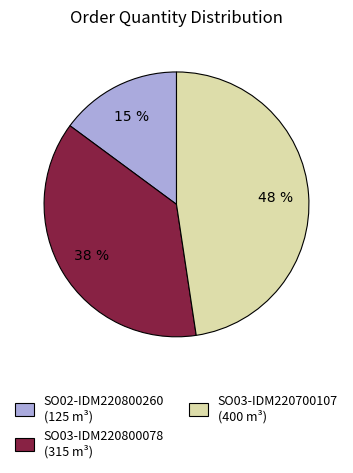

To the nearest percent, what is the difference between the largest and smallest slice percentages?

33%